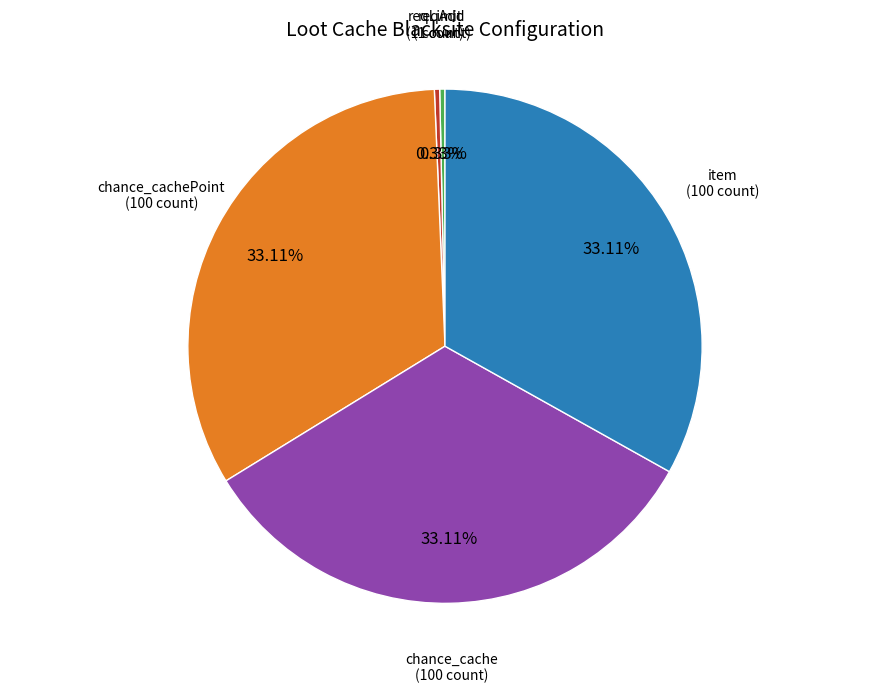

Is there any slice that represents more than half of the pie?

No